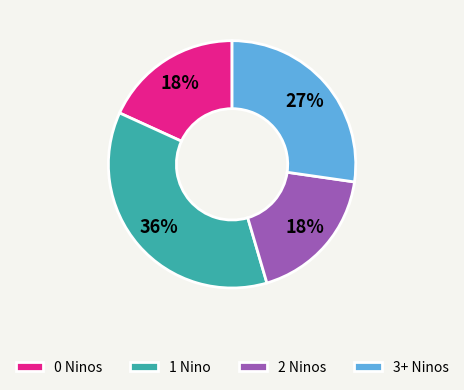

How many segments does this pie chart have?

4